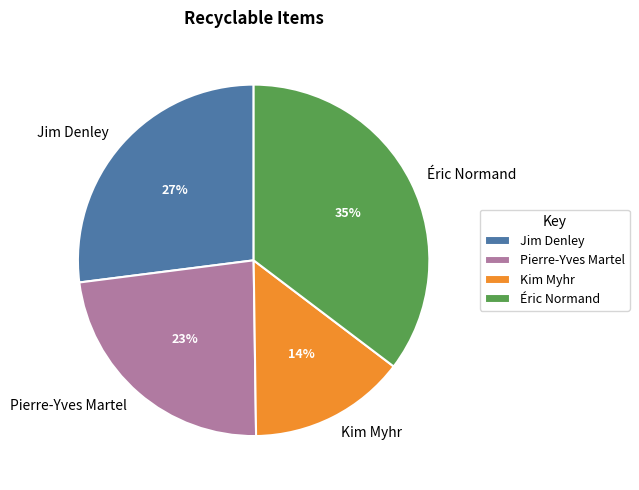

What percentage is the Kim Myhr slice, to the nearest percent?

14%